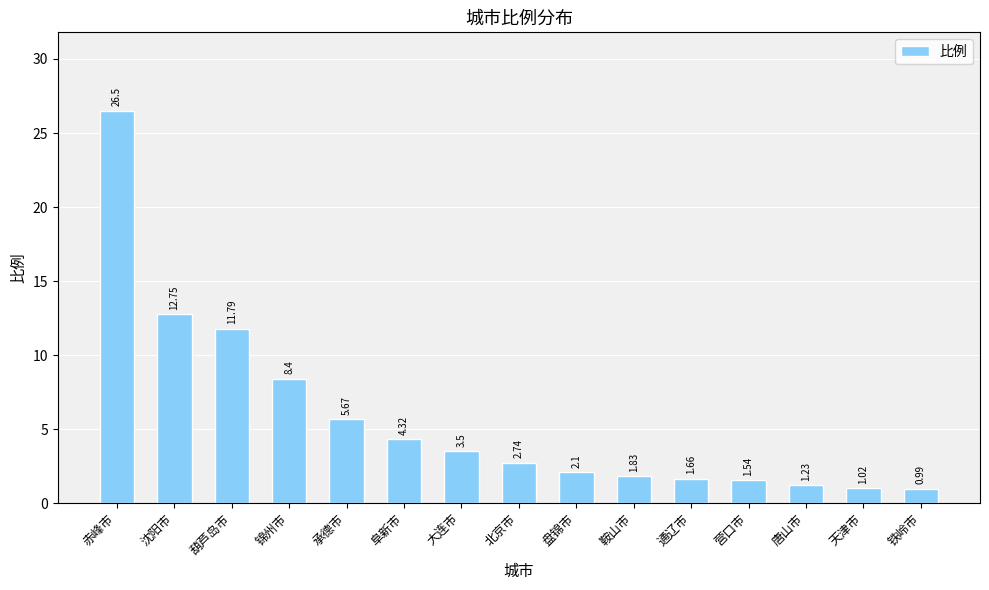

Is it true that the value at 锦州市 is 8.4?

True